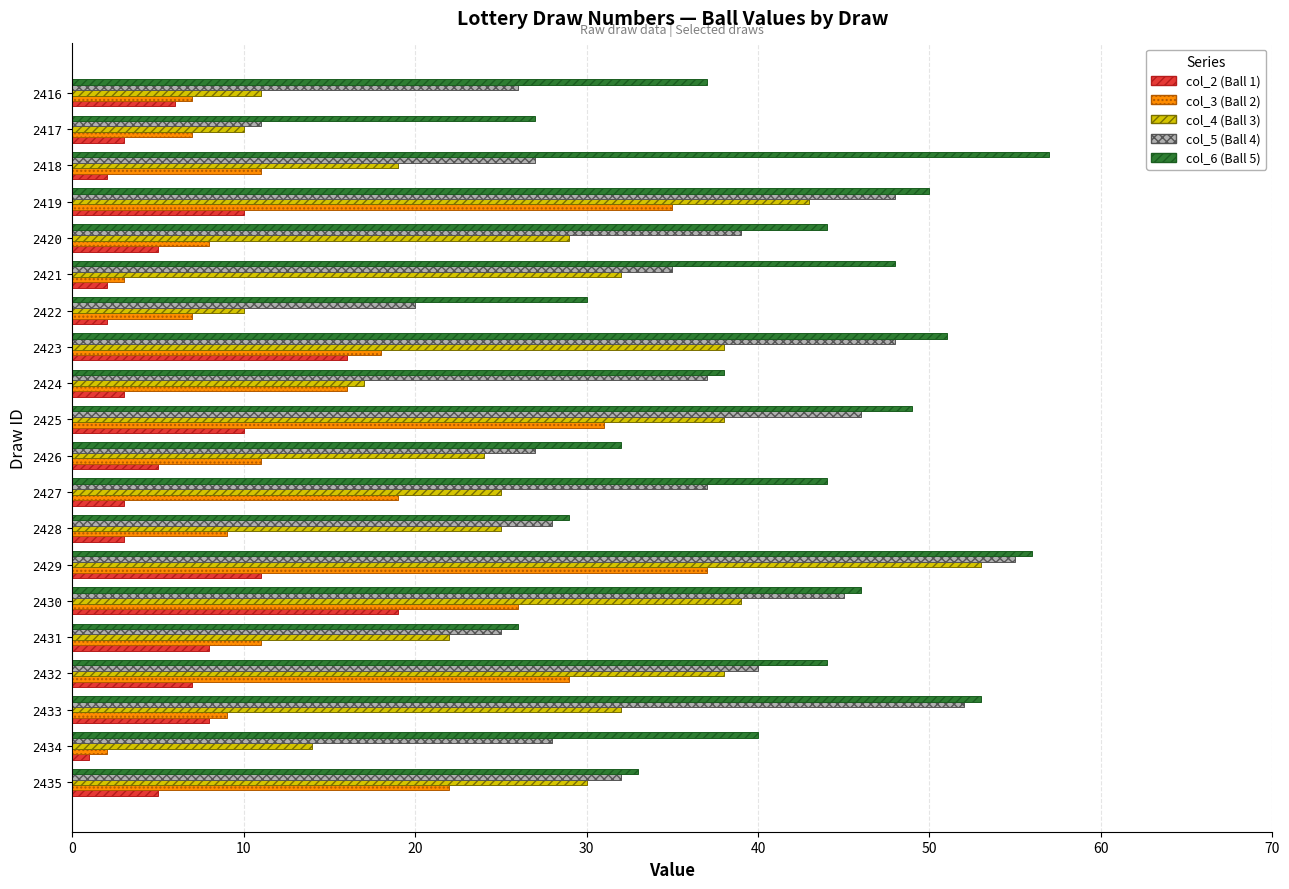

What is the maximum value shown in the chart?

57